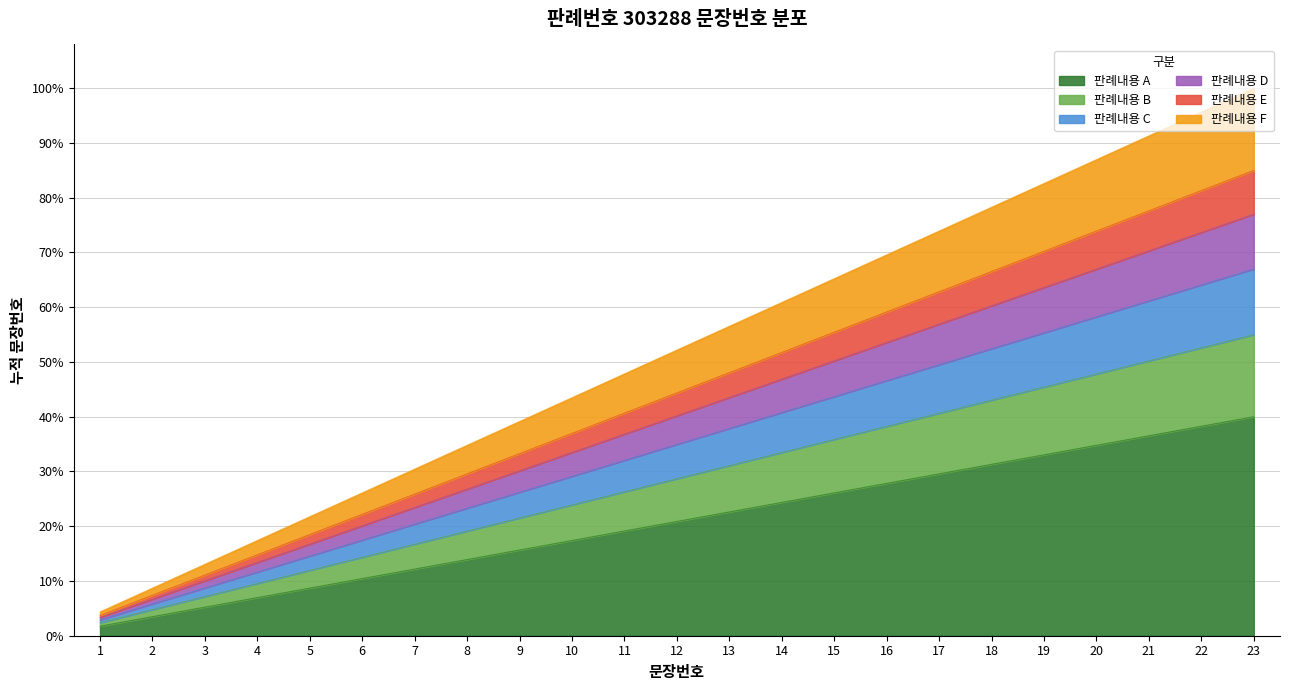

What is the difference between the second highest and second lowest values?

8.0